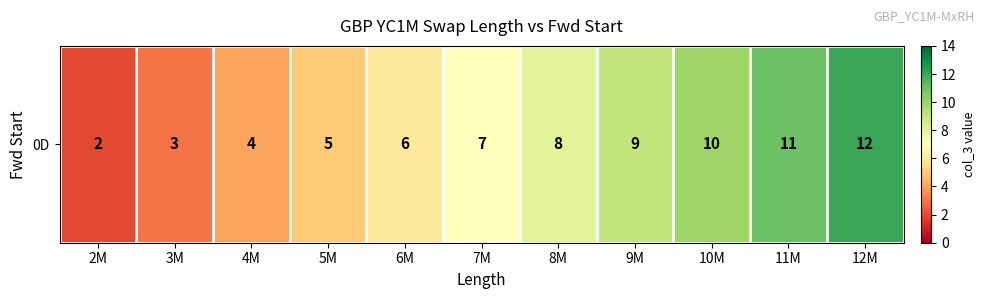

At which label does the data first exceed 7?

8M